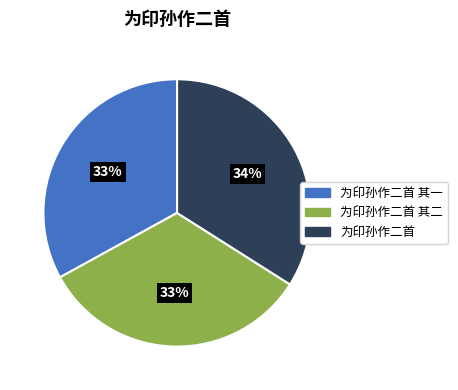

Is there a majority slice in this chart?

No